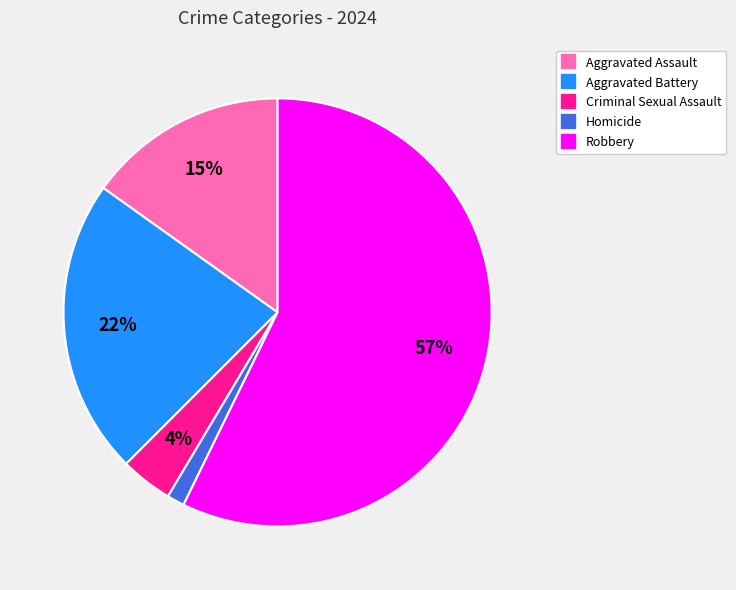

Which has a higher value, Aggravated Assault or Criminal Sexual Assault?

Aggravated Assault